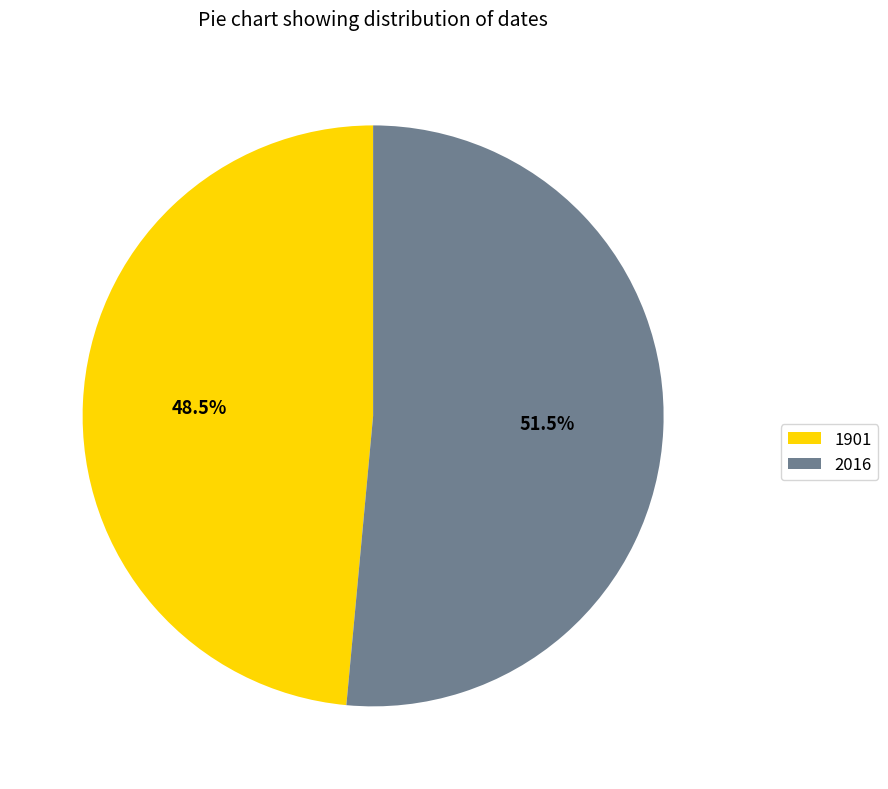

Which slice is the smallest?

1901